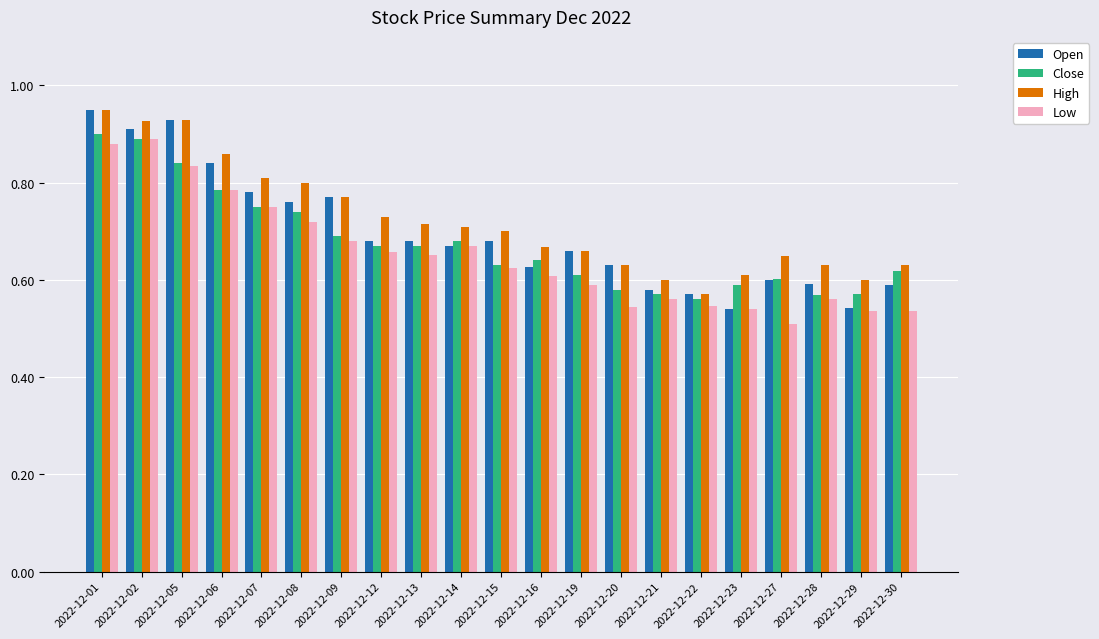

What is the difference between the Low values at 2022-12-27 and 2022-12-09?

0.2